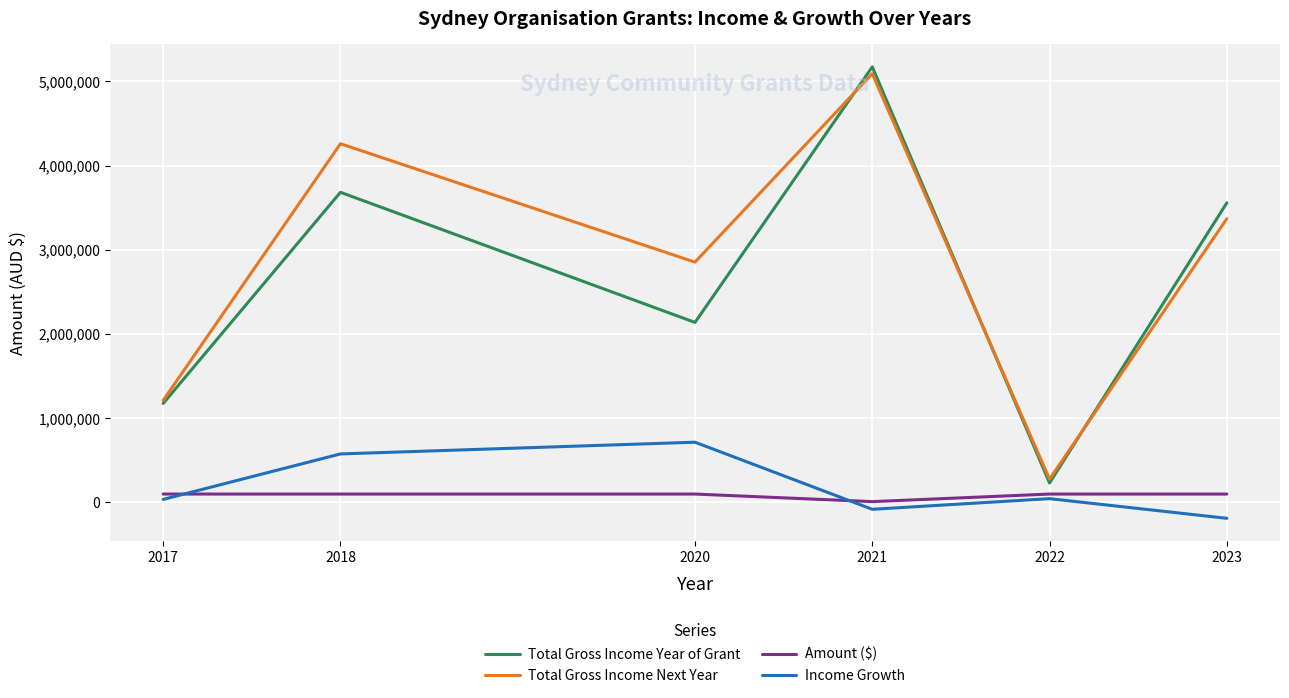

List the series in order of their peak value, lowest first.

Amount ($), Income Growth, Total Gross Income Next Year, Total Gross Income Year of Grant